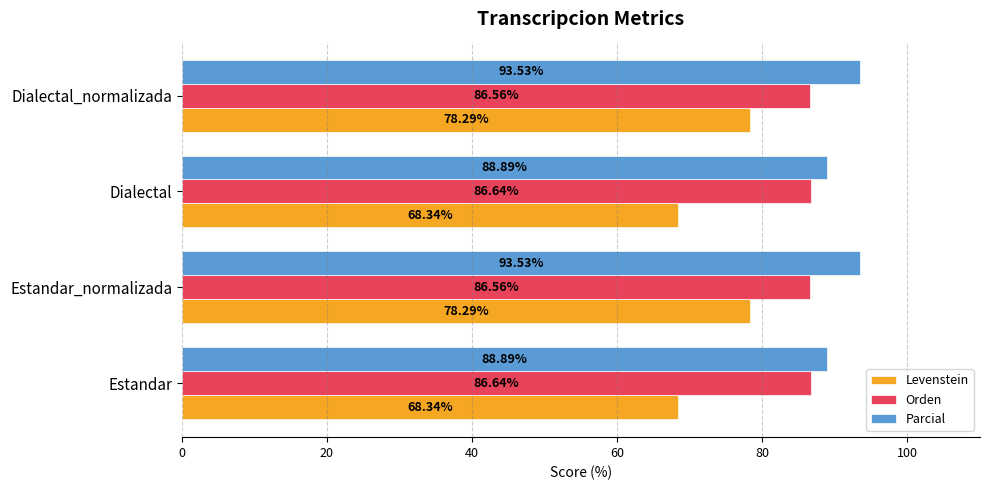

Between Estandar_normalizada and Dialectal, which series saw the biggest shift?

Levenstein